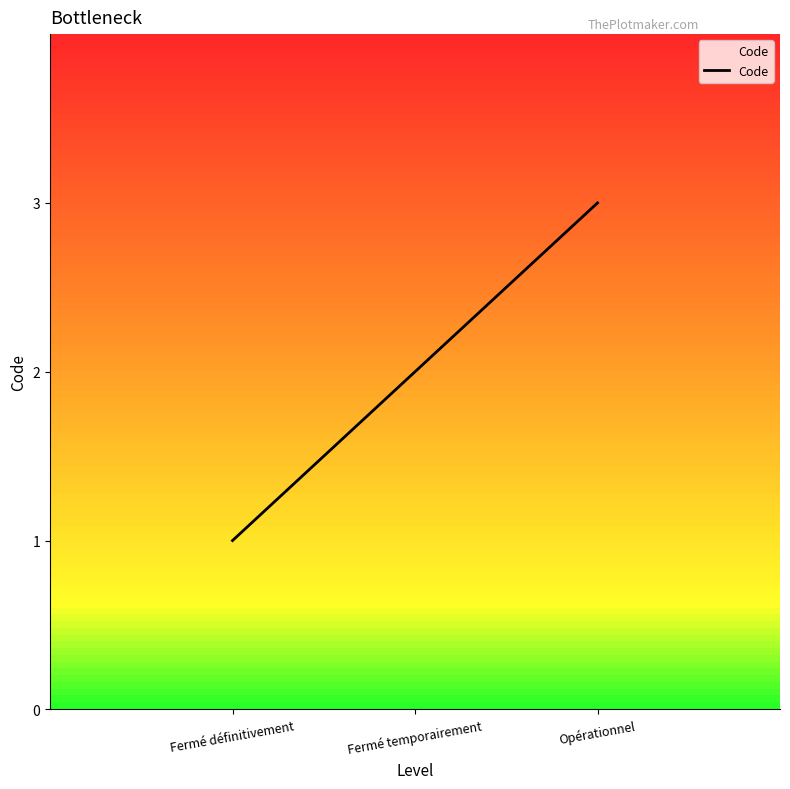

What position from the left is Opérationnel?

3